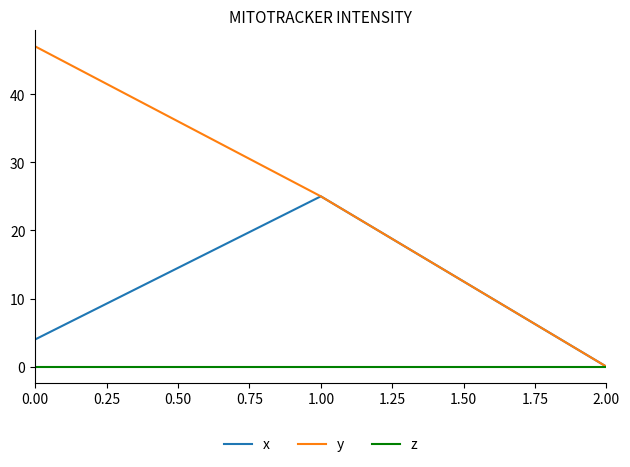

The value of x at 0.00 is 4.0. True or false?

True